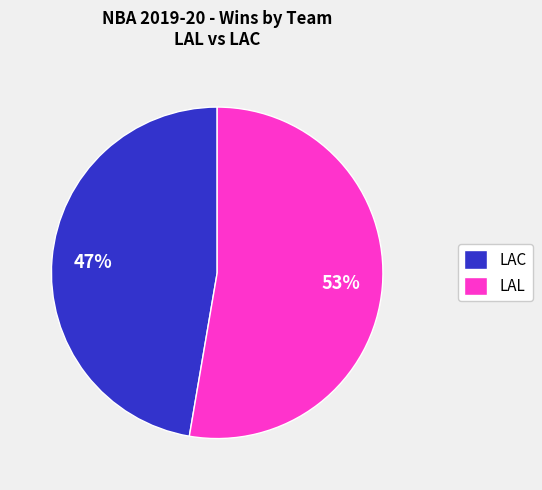

What percentage is the LAL slice, to the nearest percent?

53%